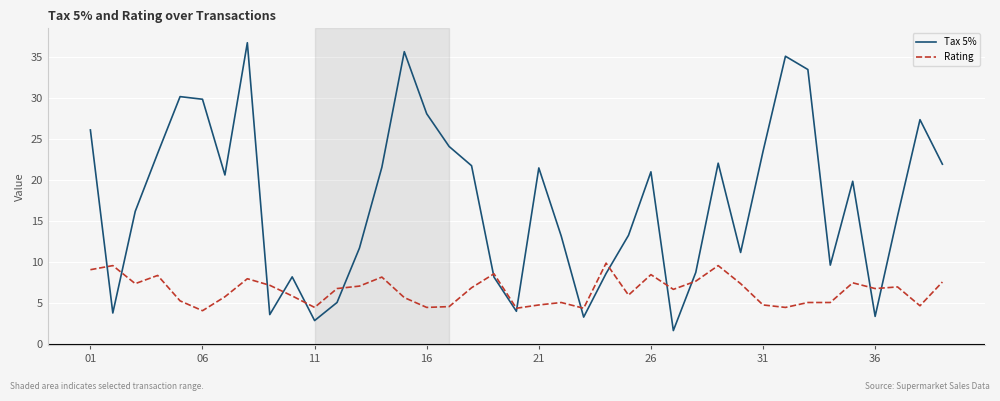

What is the average value of the Rating series?

6.5